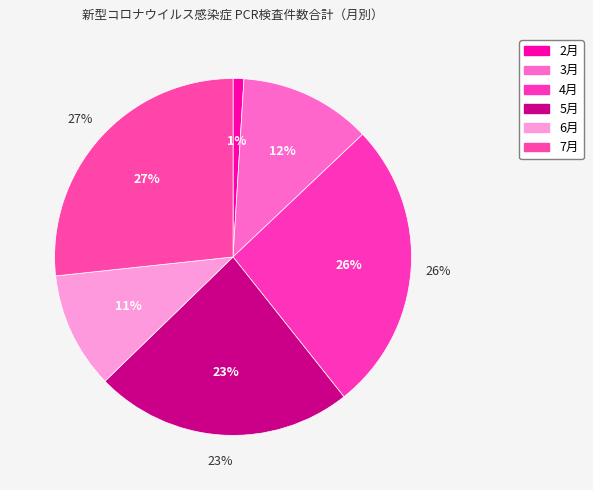

What is the smallest slice in the pie chart?

2月